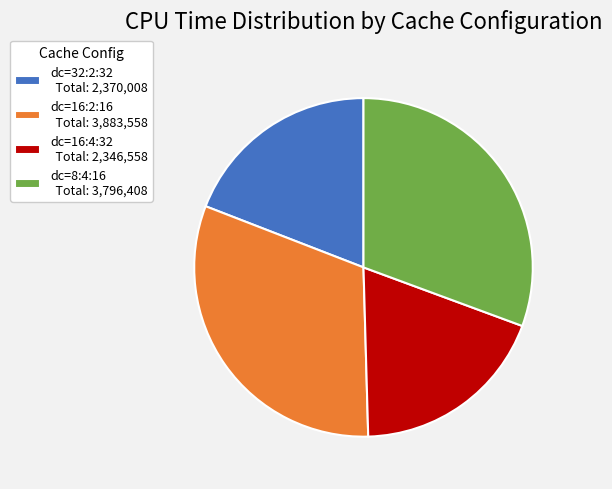

True or false: dc=8:4:16 Total: 3,796,408 accounts for 23% of the total.

False